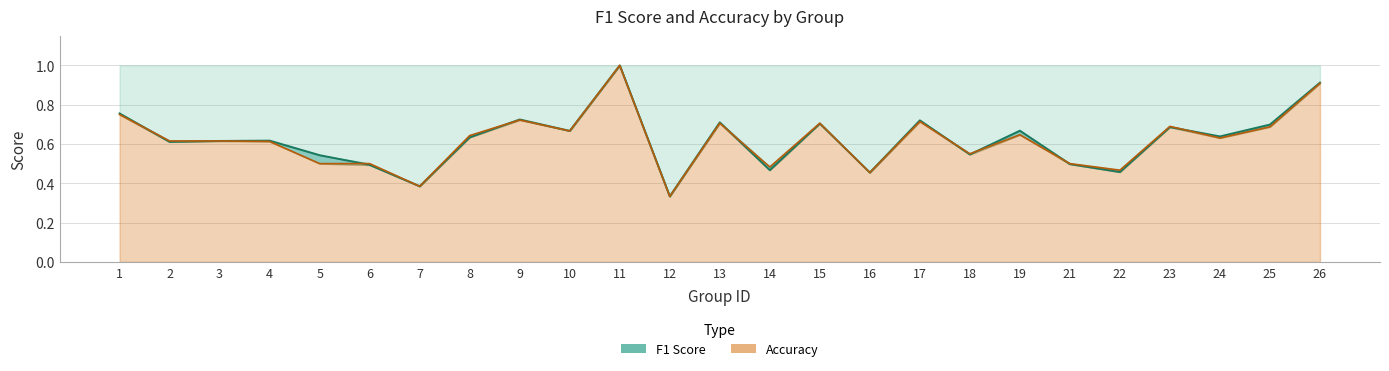

Reading right to left, list all the values displayed in this chart.

f1: 26=0.9	25=0.7	24=0.6	23=0.7	22=0.5	21=0.5	19=0.7	18=0.5	17=0.7	16=0.5	15=0.7	14=0.5	13=0.7	12=0.3	11=1.0	10=0.7	9=0.7	8=0.6	7=0.4	6=0.5	5=0.5	4=0.6	3=0.6	2=0.6	1=0.8
accuracy: 26=0.9	25=0.7	24=0.6	23=0.7	22=0.5	21=0.5	19=0.6	18=0.6	17=0.7	16=0.5	15=0.7	14=0.5	13=0.7	12=0.3	11=1.0	10=0.7	9=0.7	8=0.6	7=0.4	6=0.5	5=0.5	4=0.6	3=0.6	2=0.6	1=0.8